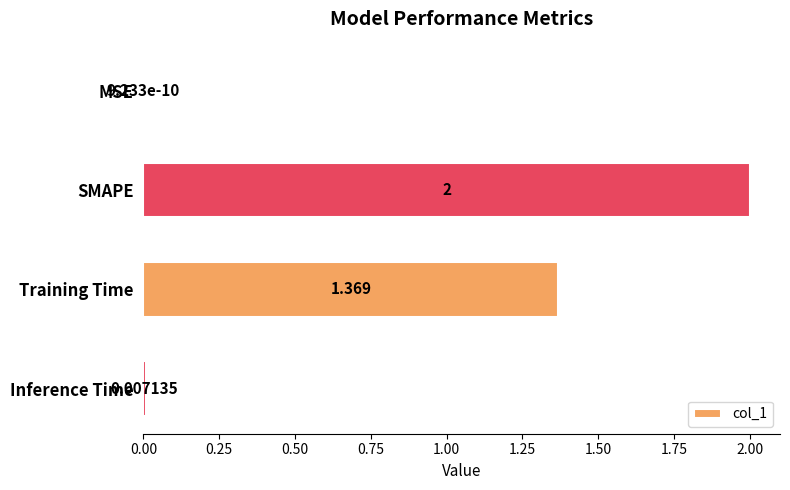

Which has a higher value, Training Time or MSE?

Training Time